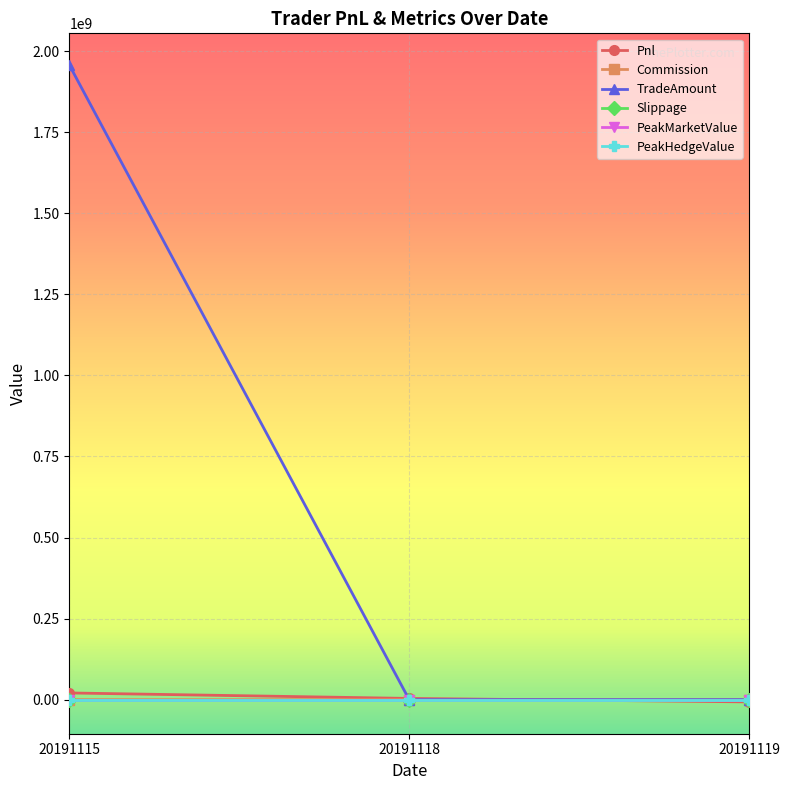

Which series has the largest total across all categories?

TradeAmount